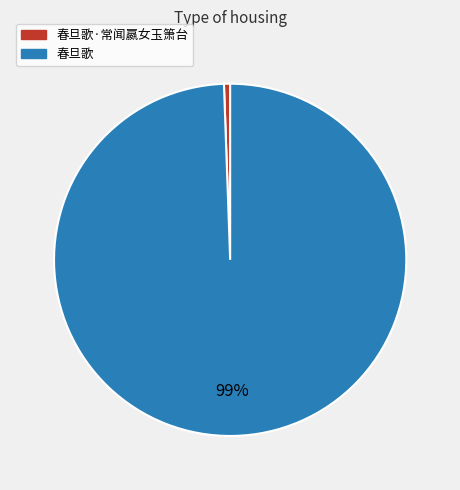

Do 春旦歌 and 春旦歌·常闻嬴女玉箫台 together represent more than half of the pie?

Yes